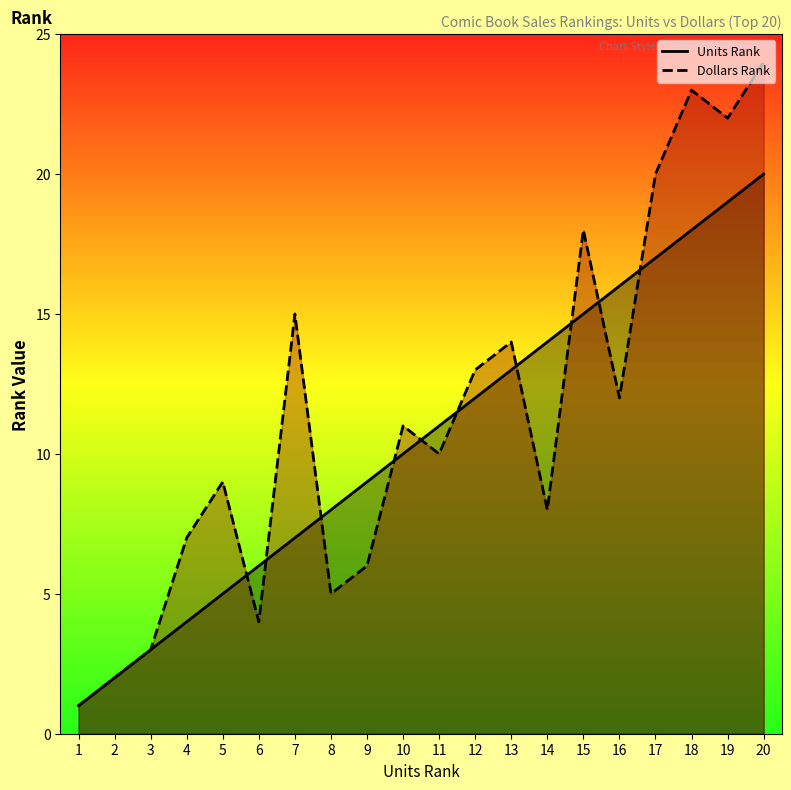

What is the greatest value displayed?

24